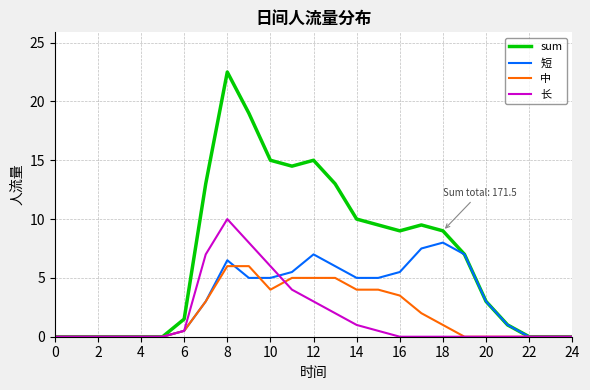

Which series has the largest range (max minus min)?

sum